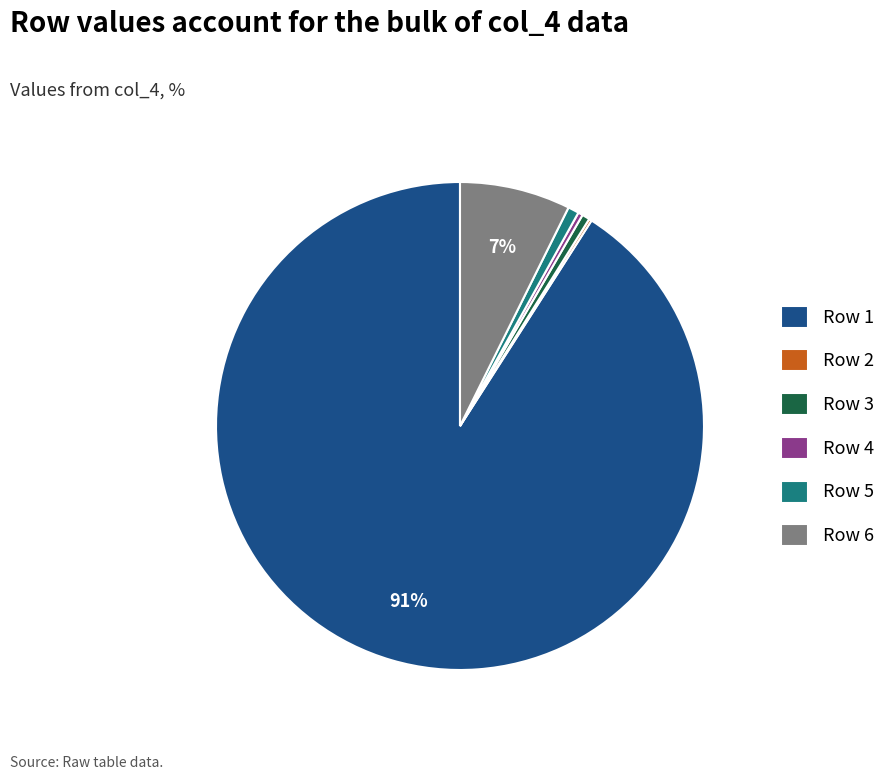

Which category accounts for the majority?

Row 1